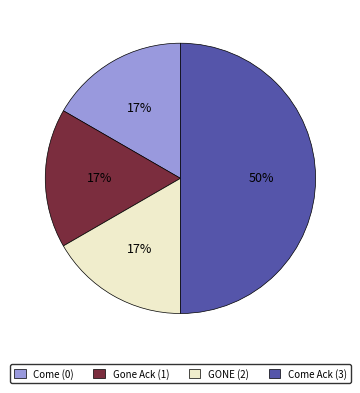

Do GONE (2) and Come Ack (3) together represent more than half of the pie?

Yes